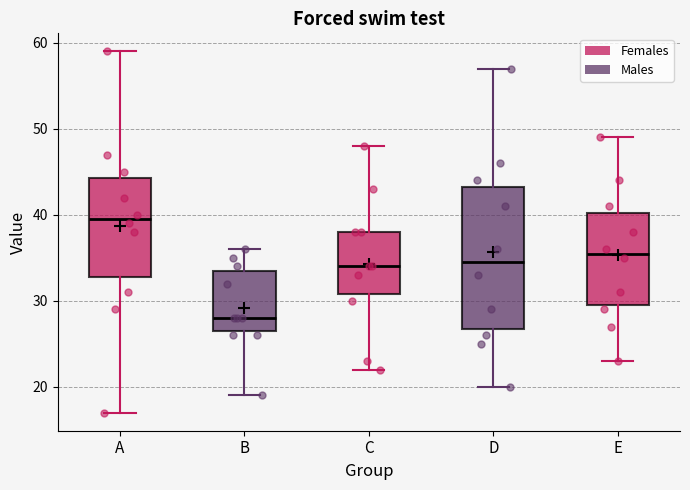

Where is the upper edge of the box for C on the y-axis? The values are not printed on the chart, so give them approximately, as read against the axis.

38